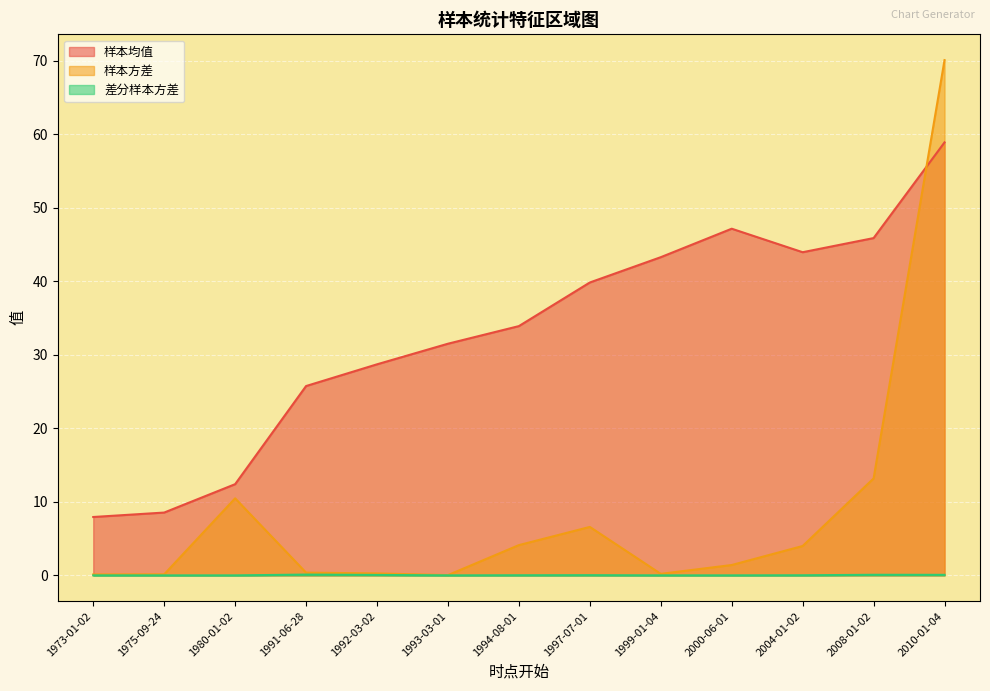

What is the total value across all series at 1999-01-04?

43.5